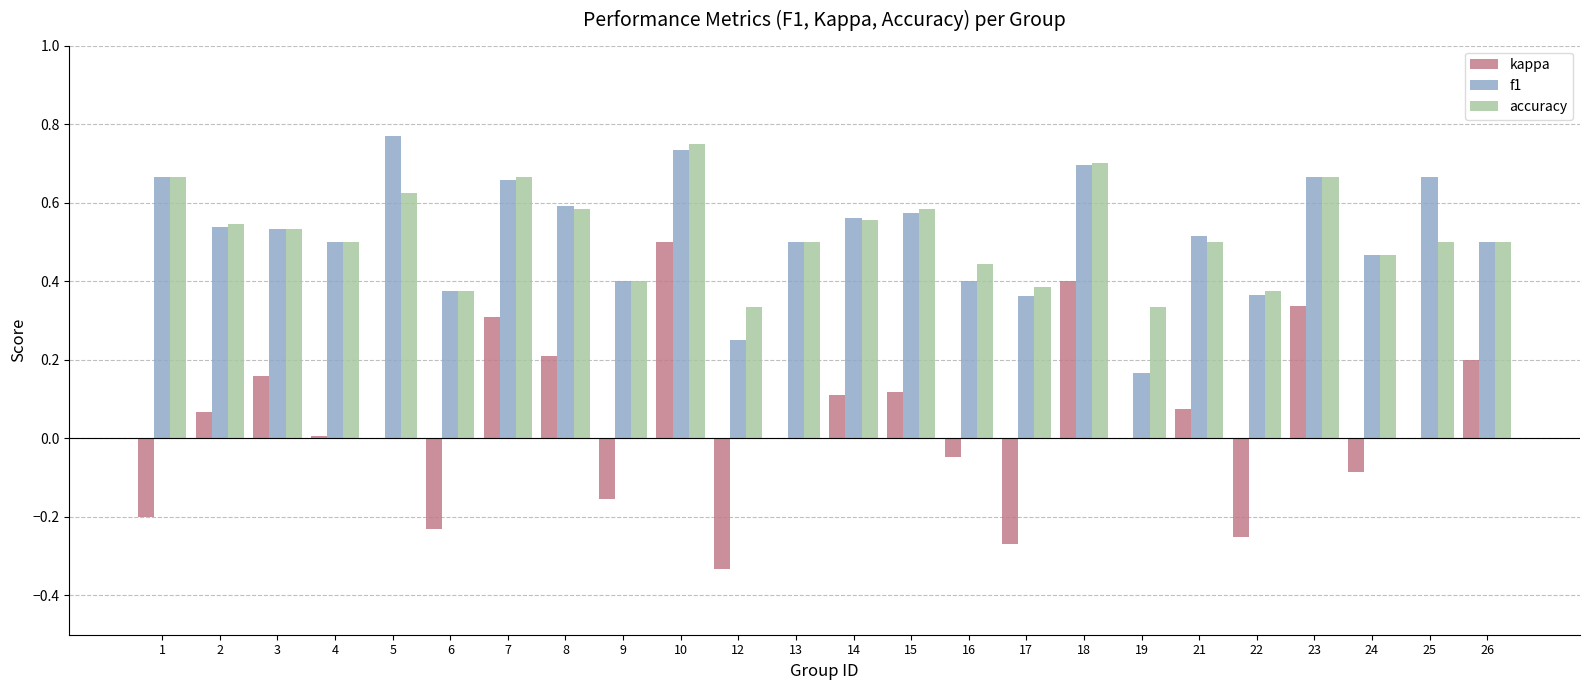

What is the sum of the f1 values at 18 and 12?

0.9